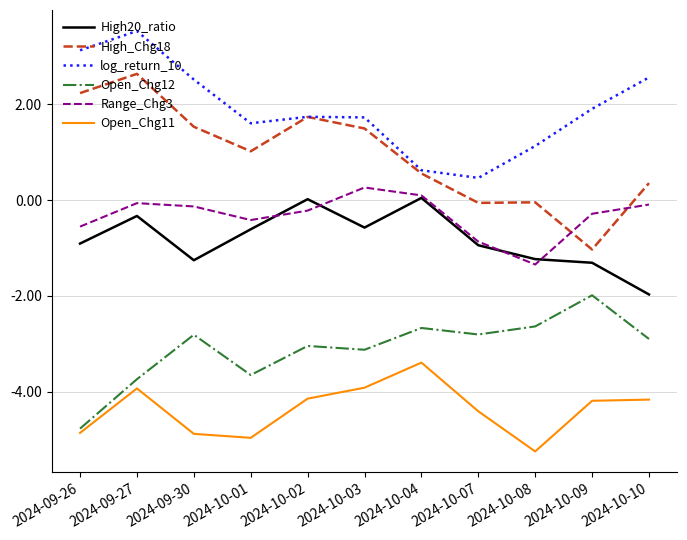

Which category has the highest value in the Range_Chg3 series?

2024-10-03